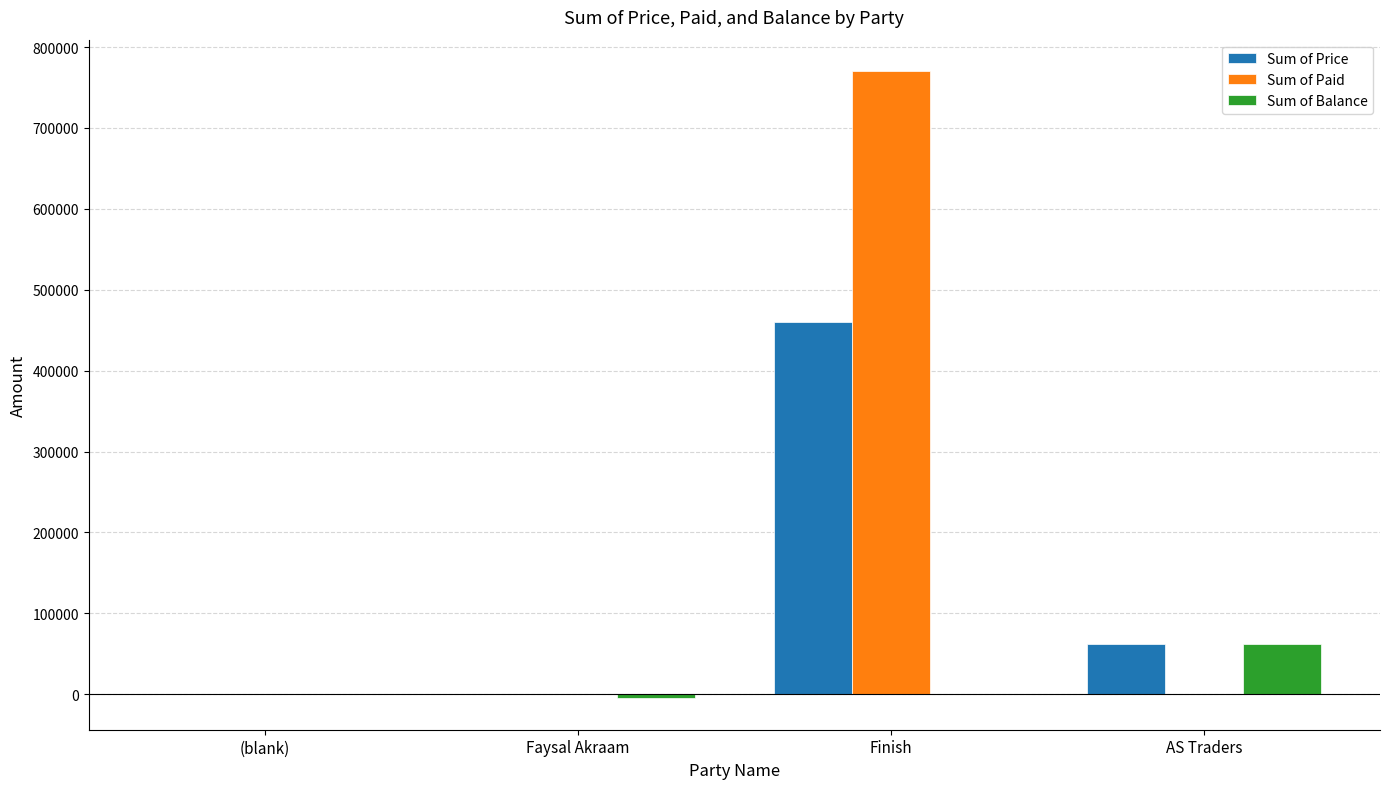

True or false: Sum of Price has a value of 20508 at AS Traders.

False